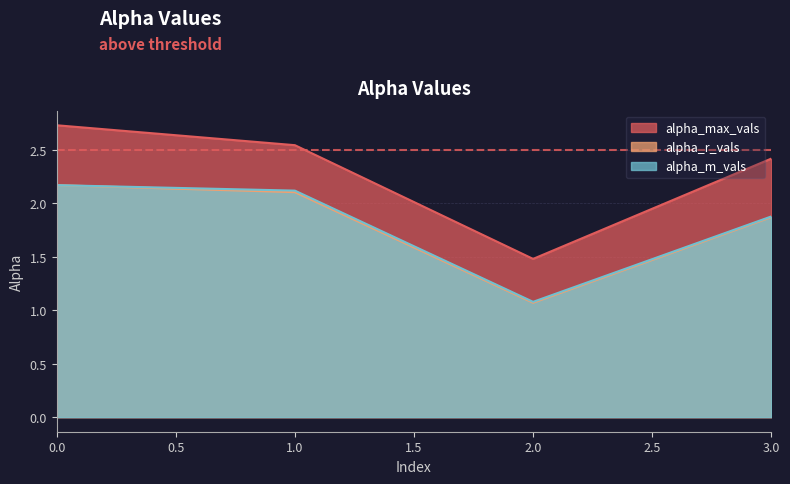

What are all the series names shown in the legend?

alpha_max_vals, alpha_r_vals, alpha_m_vals